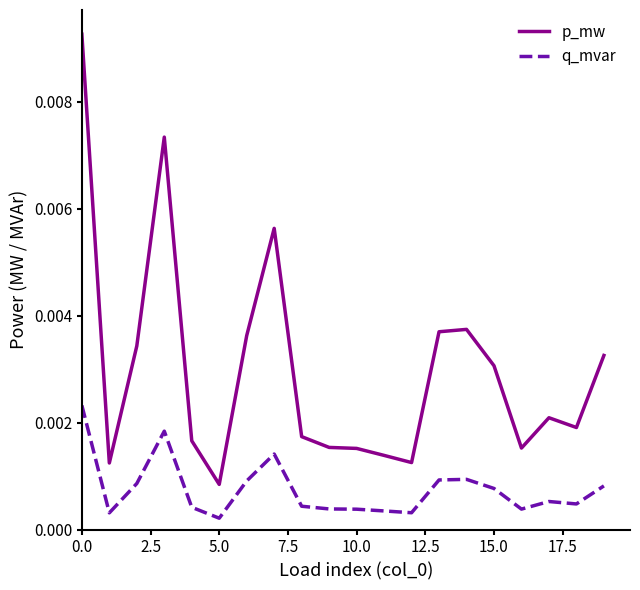

What are all the series names shown in the legend?

p_mw, q_mvar